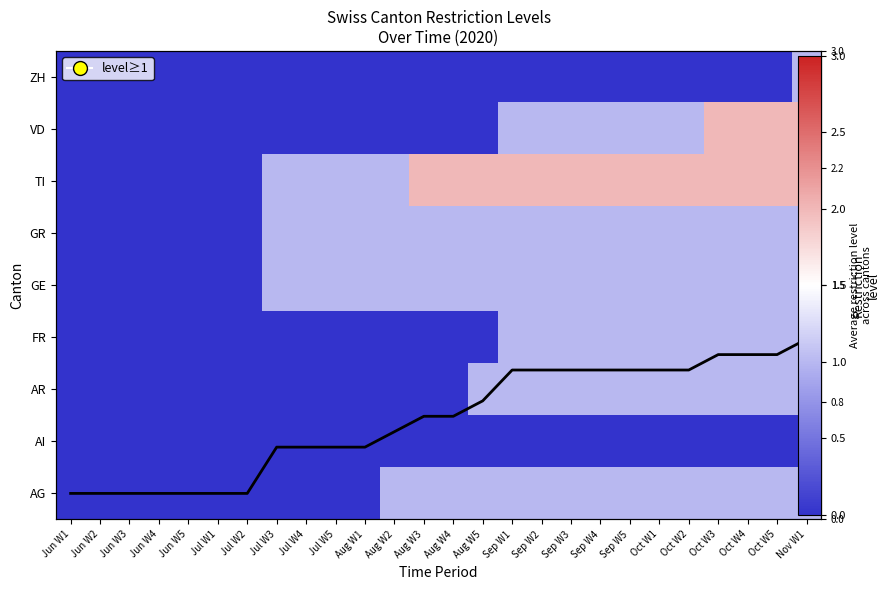

At which label does GE reach its peak?

Jul W3